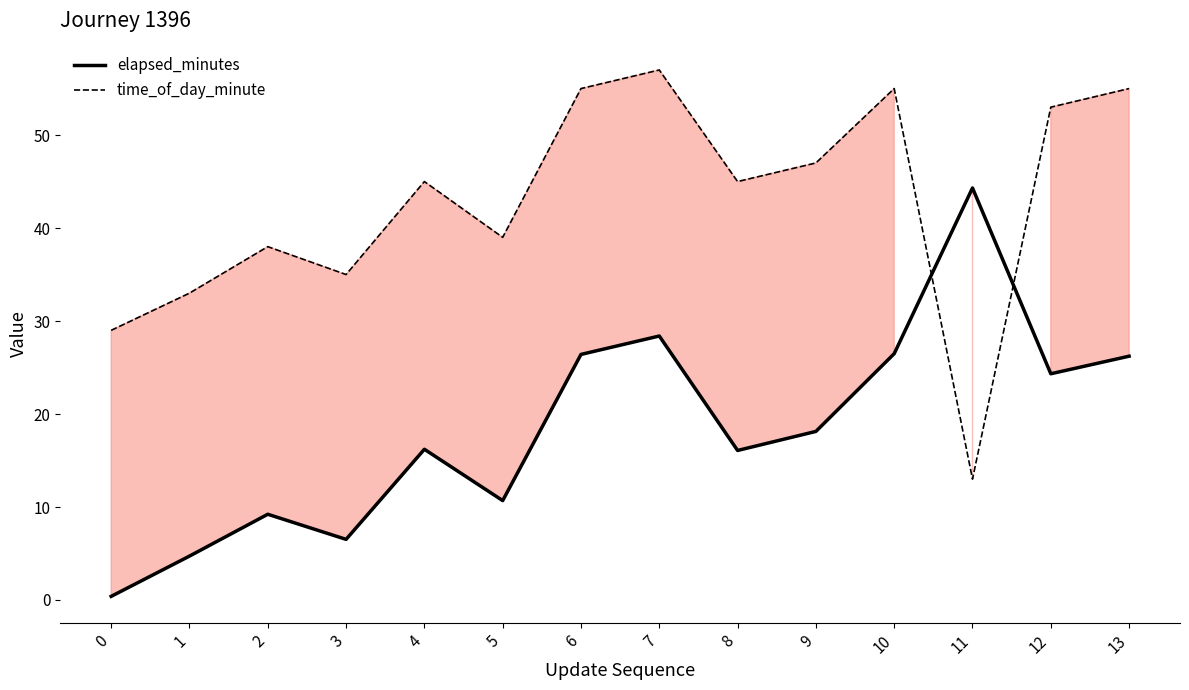

Does the chart display data point markers on the line(s)?

No